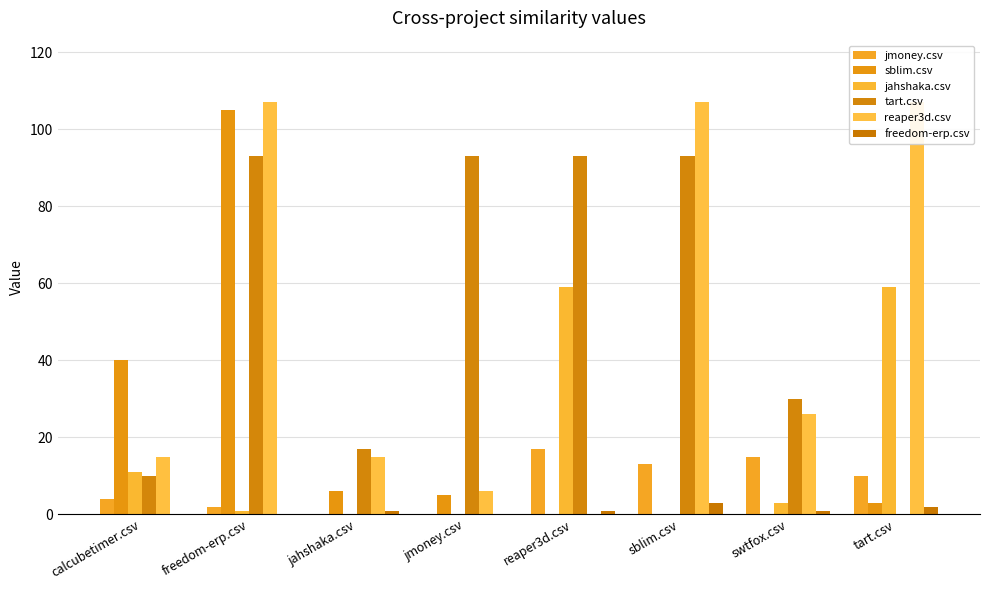

What position from the right is freedom-erp.csv?

7